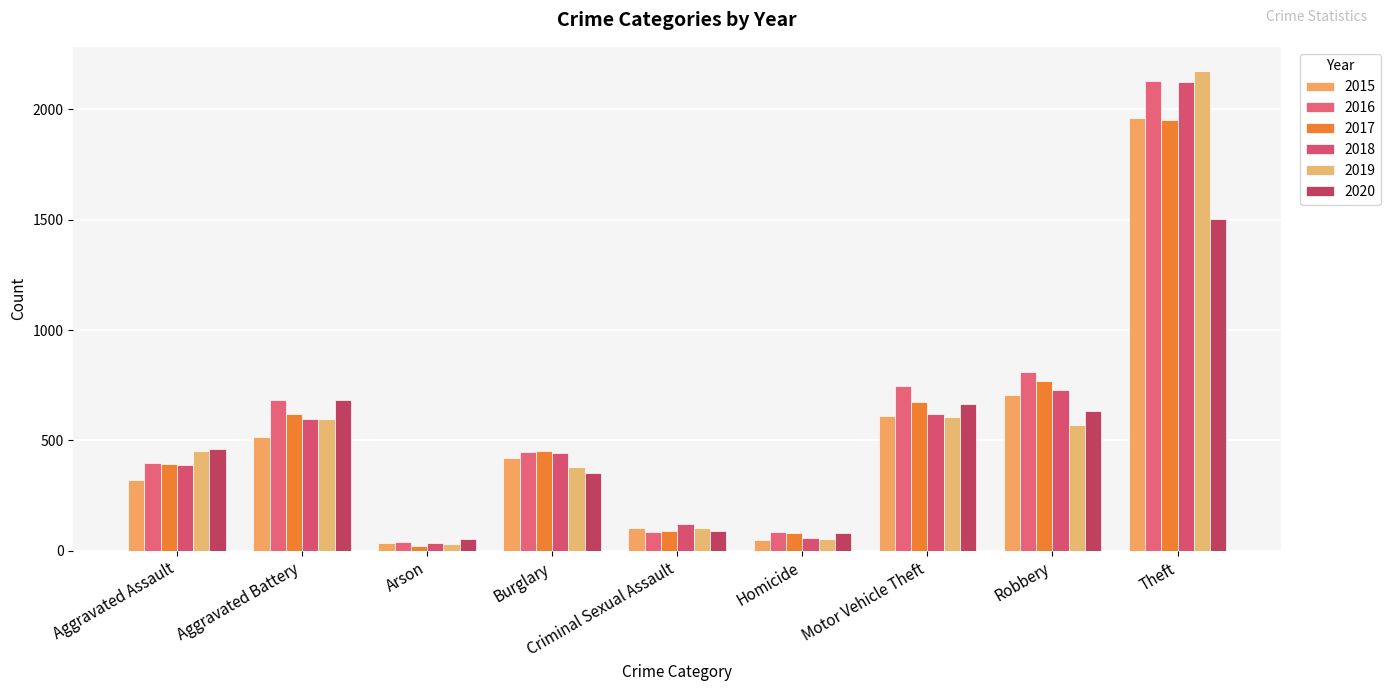

At which label does 2017 reach its minimum?

Arson